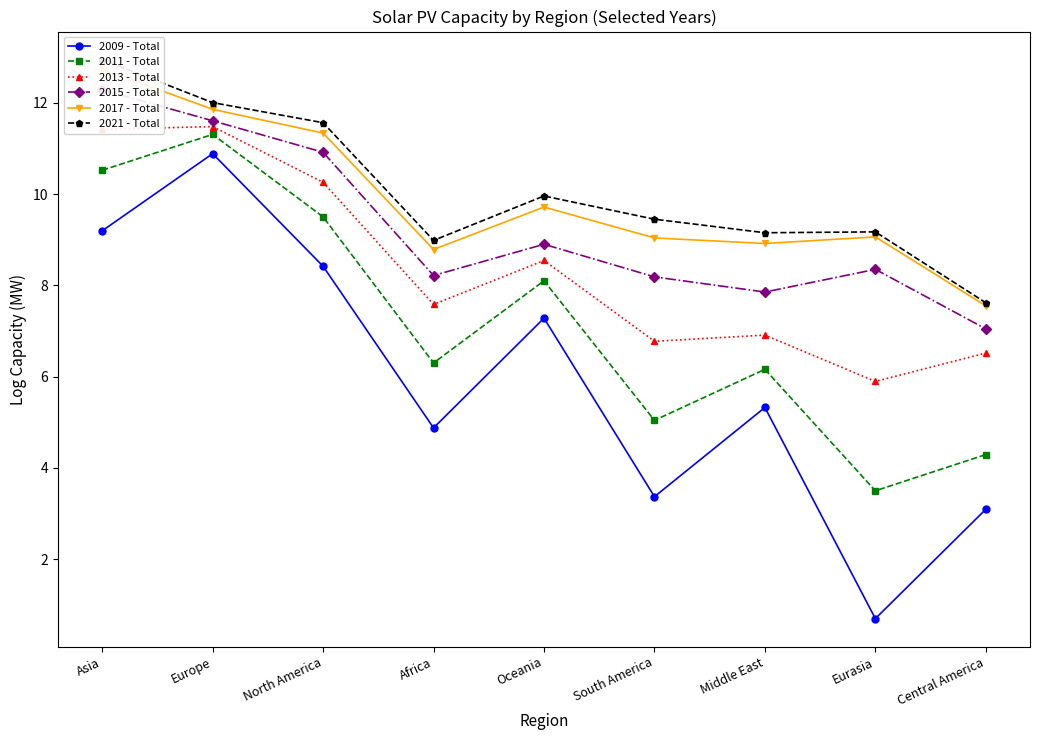

True or false: 2021 - Total and 2017 - Total intersect in this chart.

False